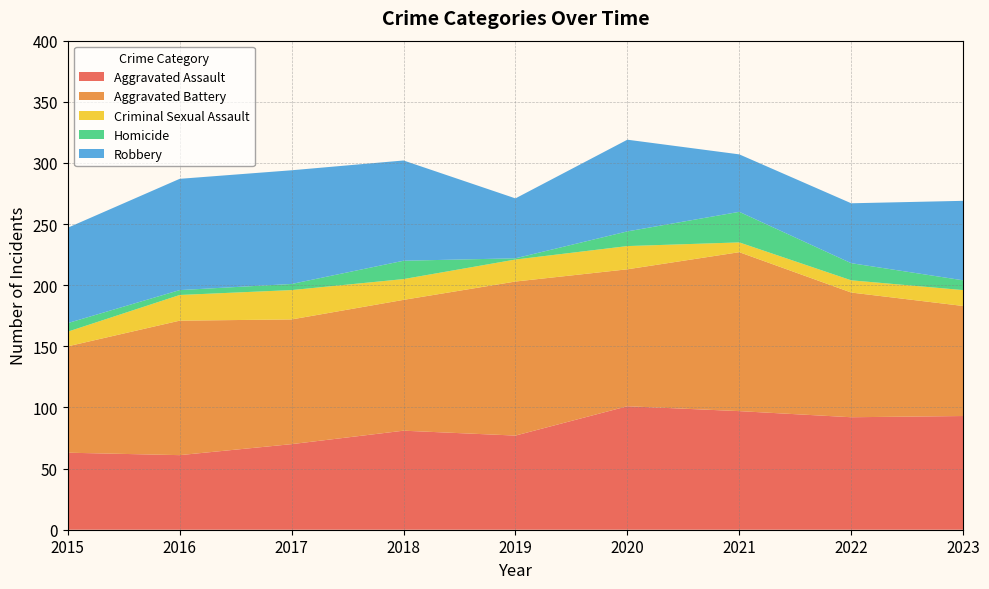

Reading left to right, transcribe all the data shown in this chart.

Aggravated Assault: 2015=63	2016=61	2017=70	2018=81	2019=77	2020=101	2021=97	2022=92	2023=93
Aggravated Battery: 2015=87	2016=110	2017=102	2018=107	2019=126	2020=112	2021=130	2022=102	2023=90
Criminal Sexual Assault: 2015=12	2016=21	2017=24	2018=17	2019=18	2020=19	2021=8	2022=10	2023=13
Homicide: 2015=7	2016=4	2017=5	2018=15	2019=1	2020=12	2021=25	2022=14	2023=8
Robbery: 2015=78	2016=91	2017=93	2018=82	2019=49	2020=75	2021=47	2022=49	2023=65